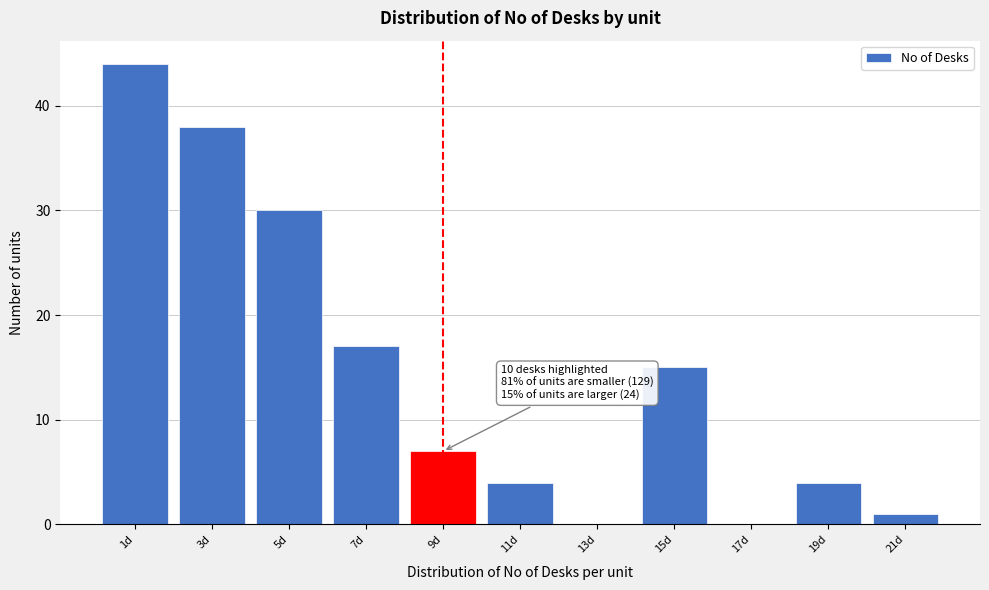

Reading left to right, transcribe all the data shown in this chart.

1d=44	3d=38	5d=30	7d=17	9d=7	11d=4	13d=0	15d=15	17d=0	19d=4	21d=1